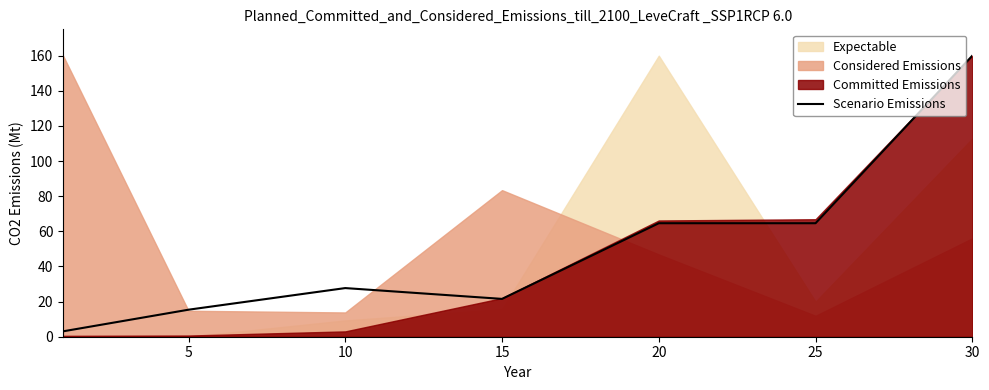

The Scenario Emissions series shows 27.7 at 10. True or false?

True